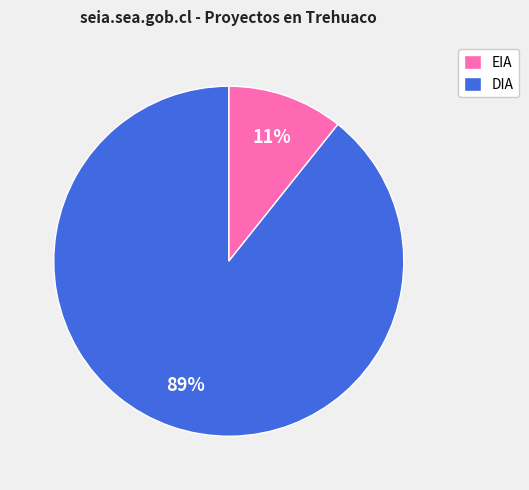

To the nearest percent, what is the average slice percentage?

50%